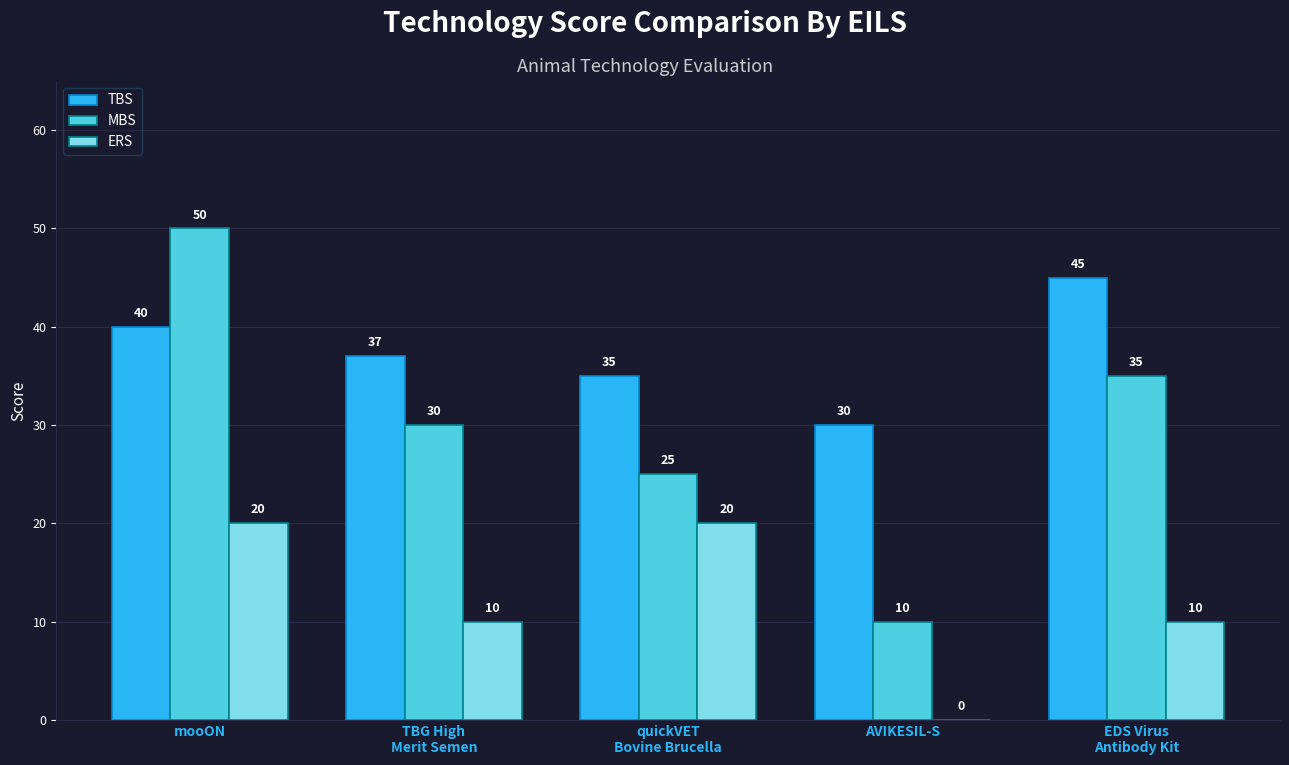

Reading left to right, list all the values displayed in this chart.

TBS: mooON=40	TBG High
Merit Semen=37	quickVET
Bovine Brucella=35	AVIKESIL-S=30	EDS Virus
Antibody Kit=45
MBS: mooON=50	TBG High
Merit Semen=30	quickVET
Bovine Brucella=25	AVIKESIL-S=10	EDS Virus
Antibody Kit=35
ERS: mooON=20	TBG High
Merit Semen=10	quickVET
Bovine Brucella=20	AVIKESIL-S=0	EDS Virus
Antibody Kit=10